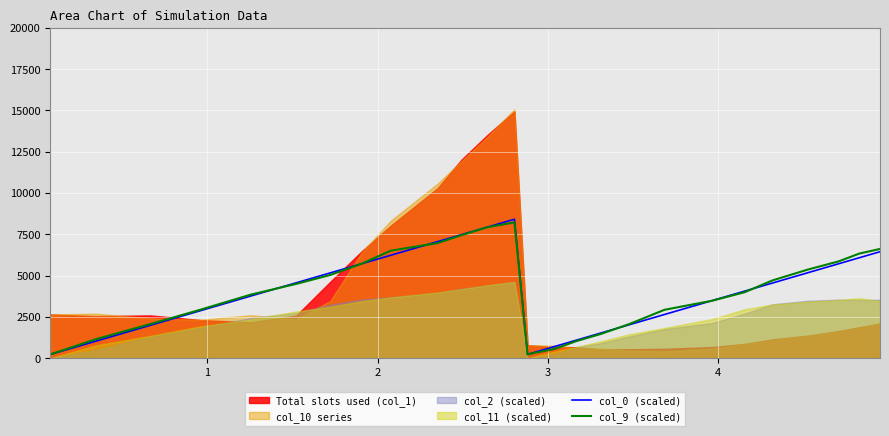

What is the difference between the maximum and minimum values in the col_0 (scaled) series?

8183.4